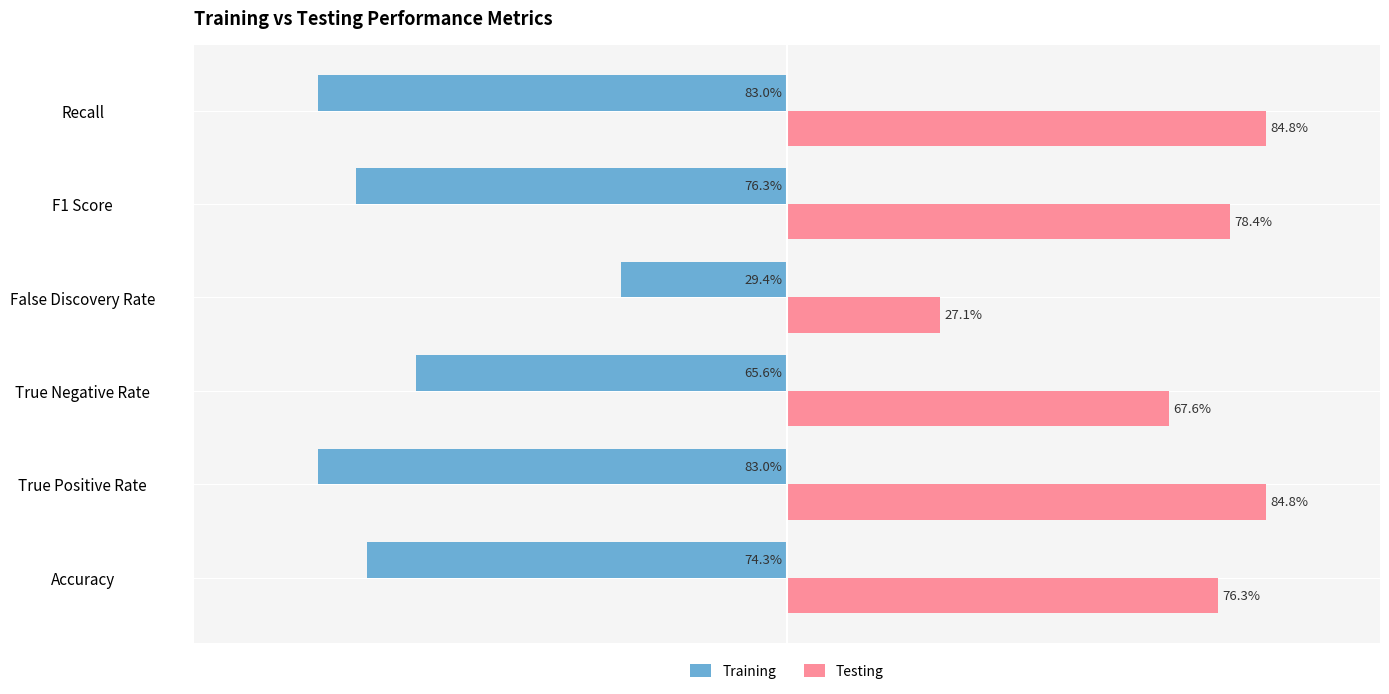

Rank the series at True Positive Rate from lowest to highest value.

Training, Testing